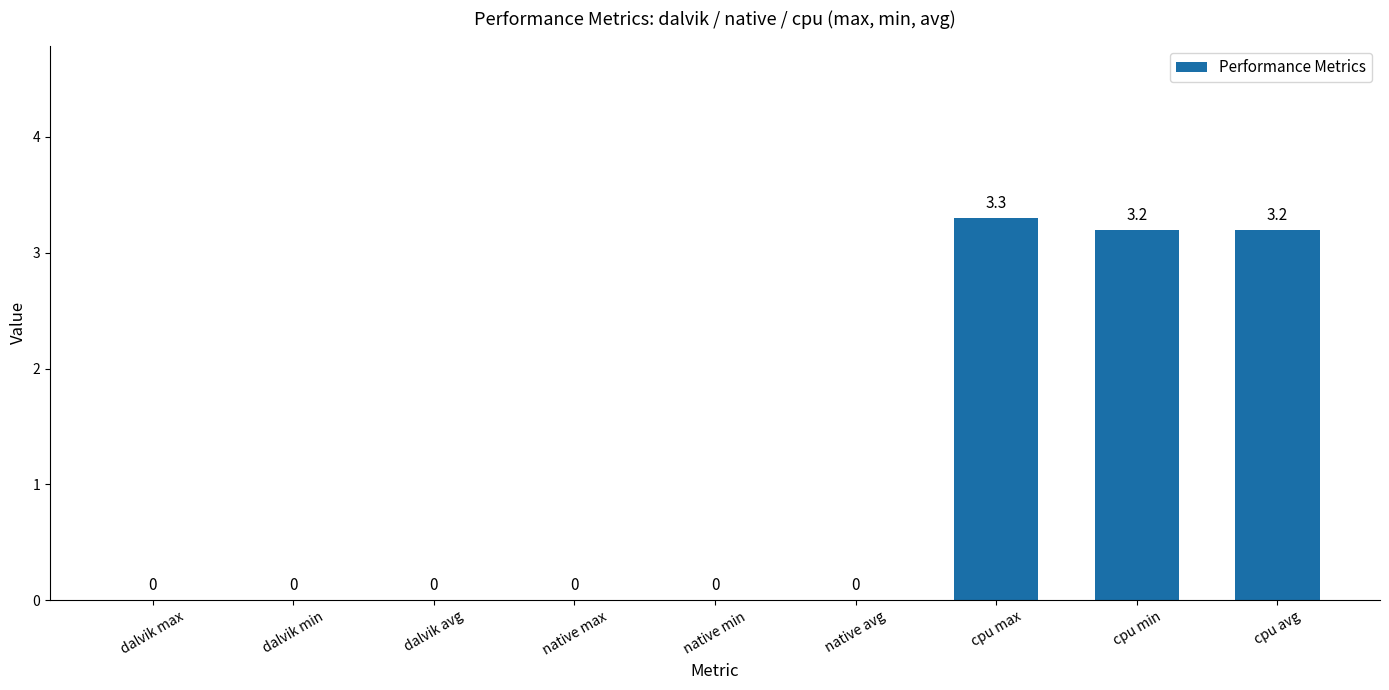

How many values are above zero?

3